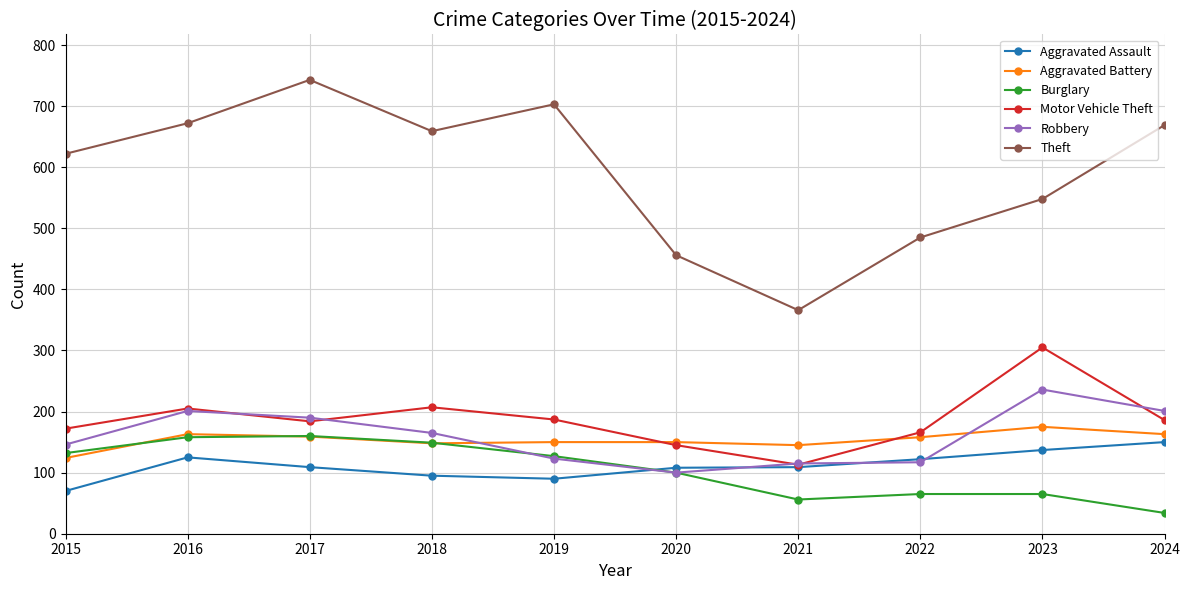

What is the difference between the highest and lowest values at 2024?

635